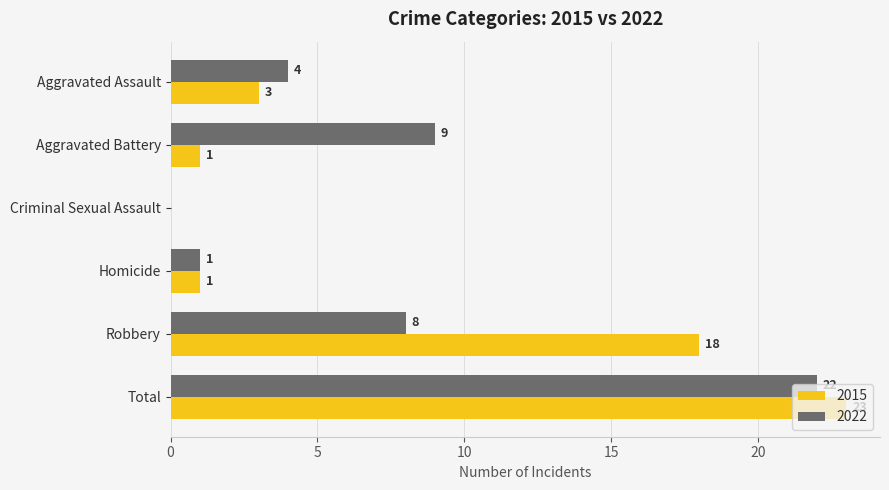

What is the approximate value of 2015 at Robbery?

18